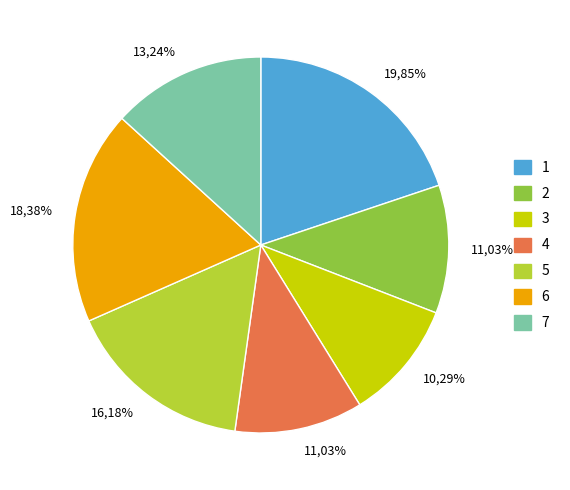

To the nearest percent, what is the difference between the largest and smallest slice percentages?

10%